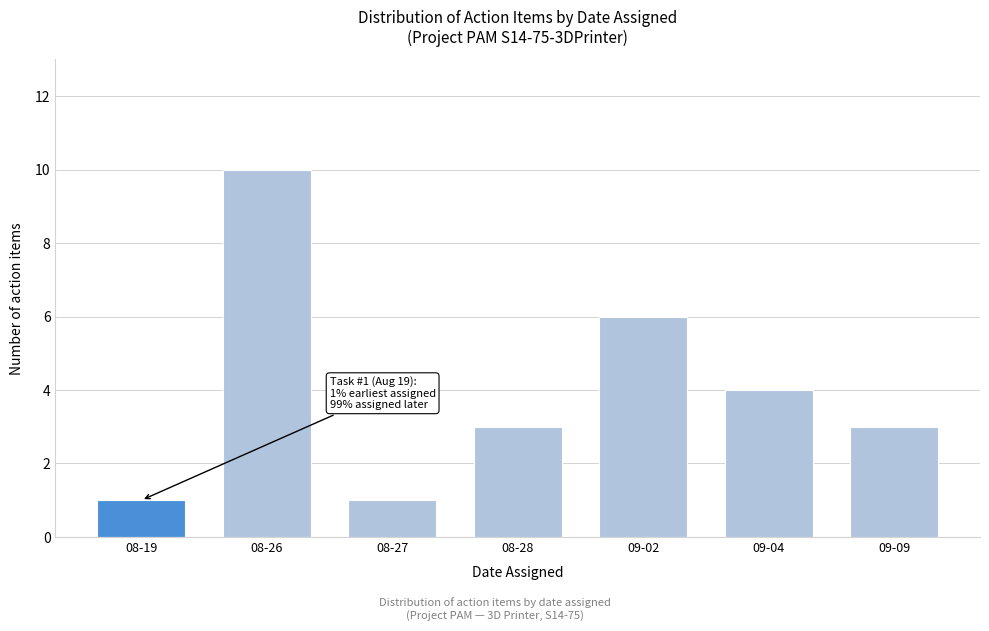

Reading left to right, transcribe all the data shown in this chart.

1	10	1	3	6	4	3